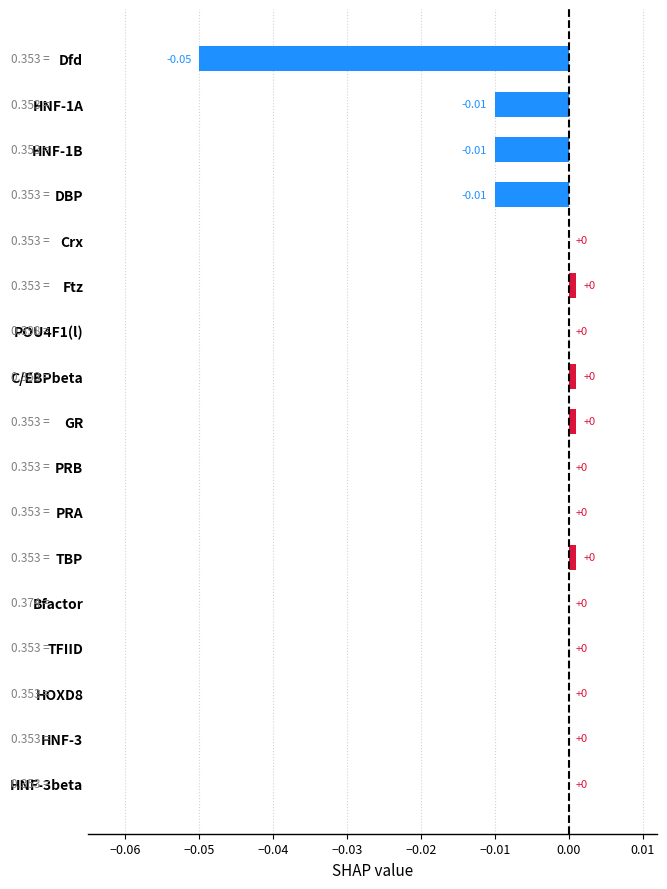

How many categories are shown in the chart?

17